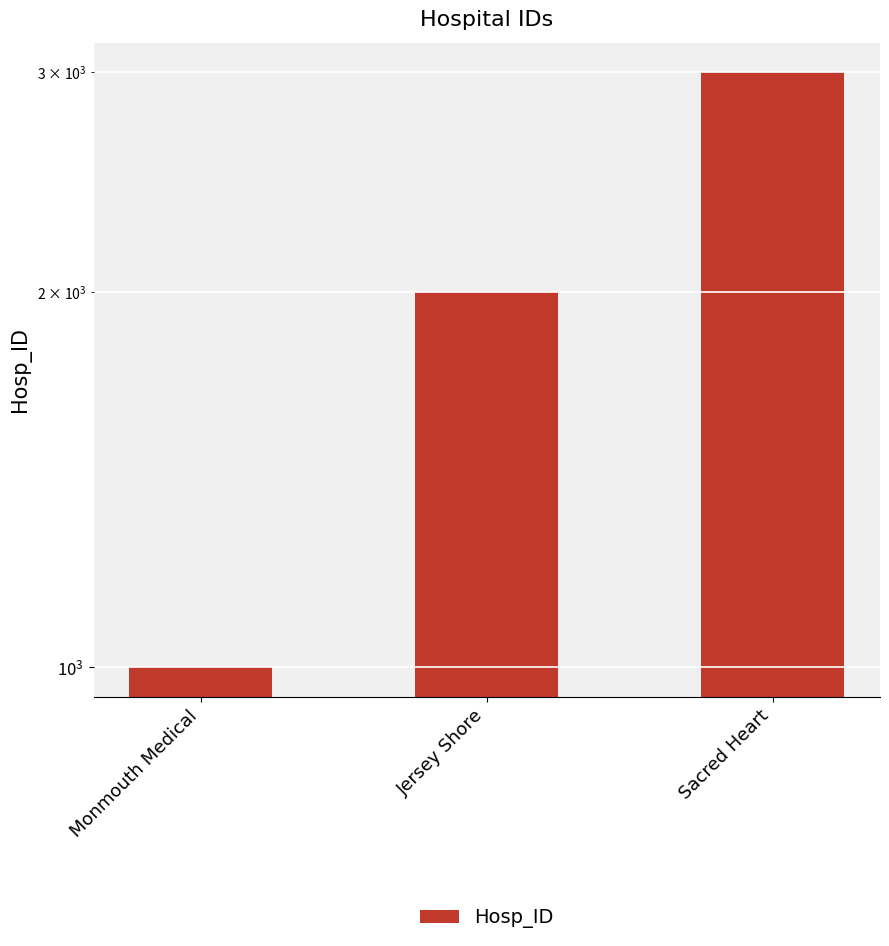

Which has a higher value, Monmouth Medical or Jersey Shore?

Jersey Shore